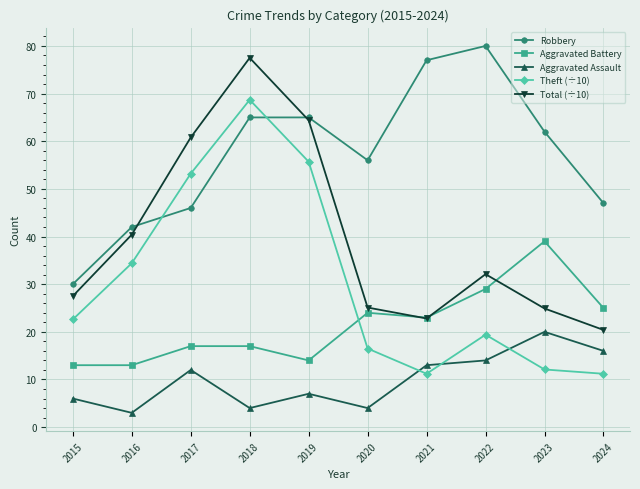

At which label does Total (÷10) reach its minimum?

2024